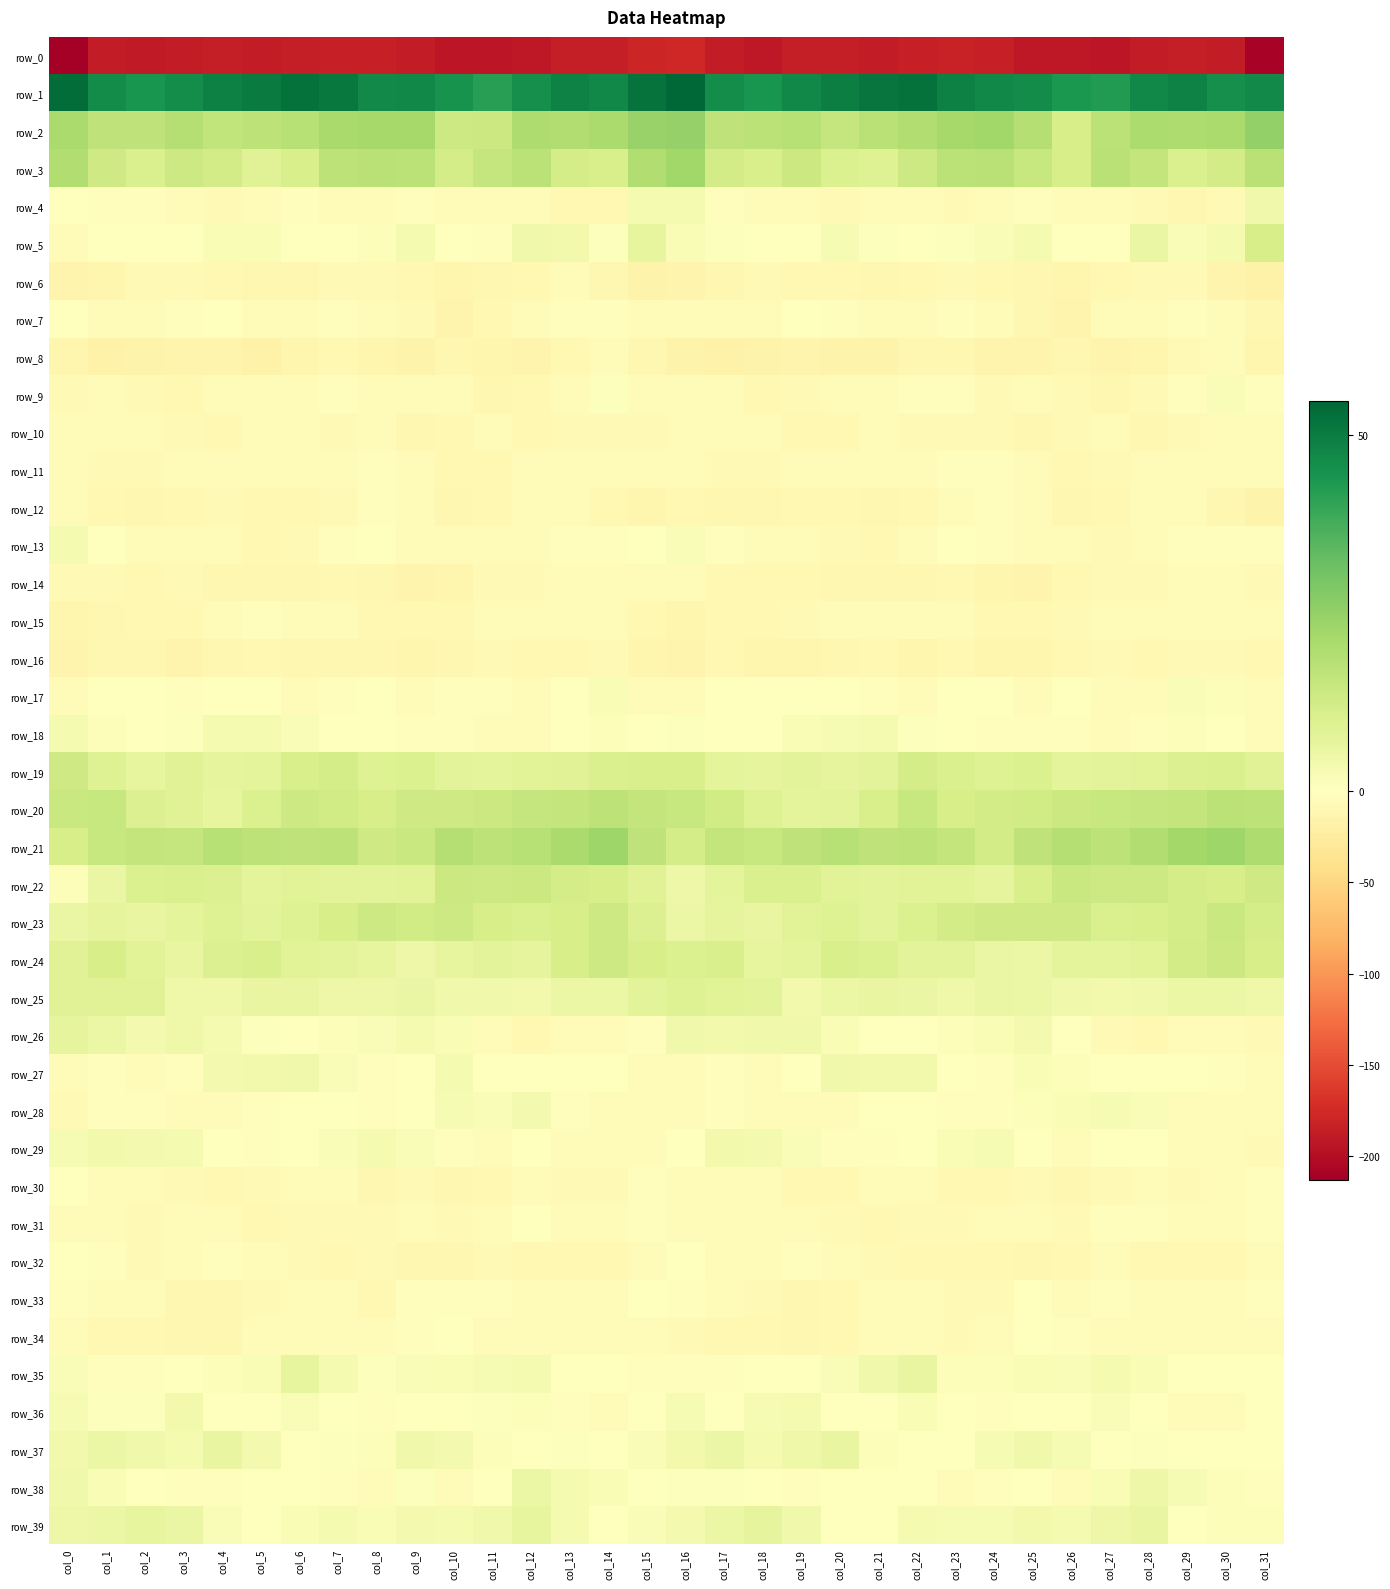

Which series has the widest spread of values?

row_0